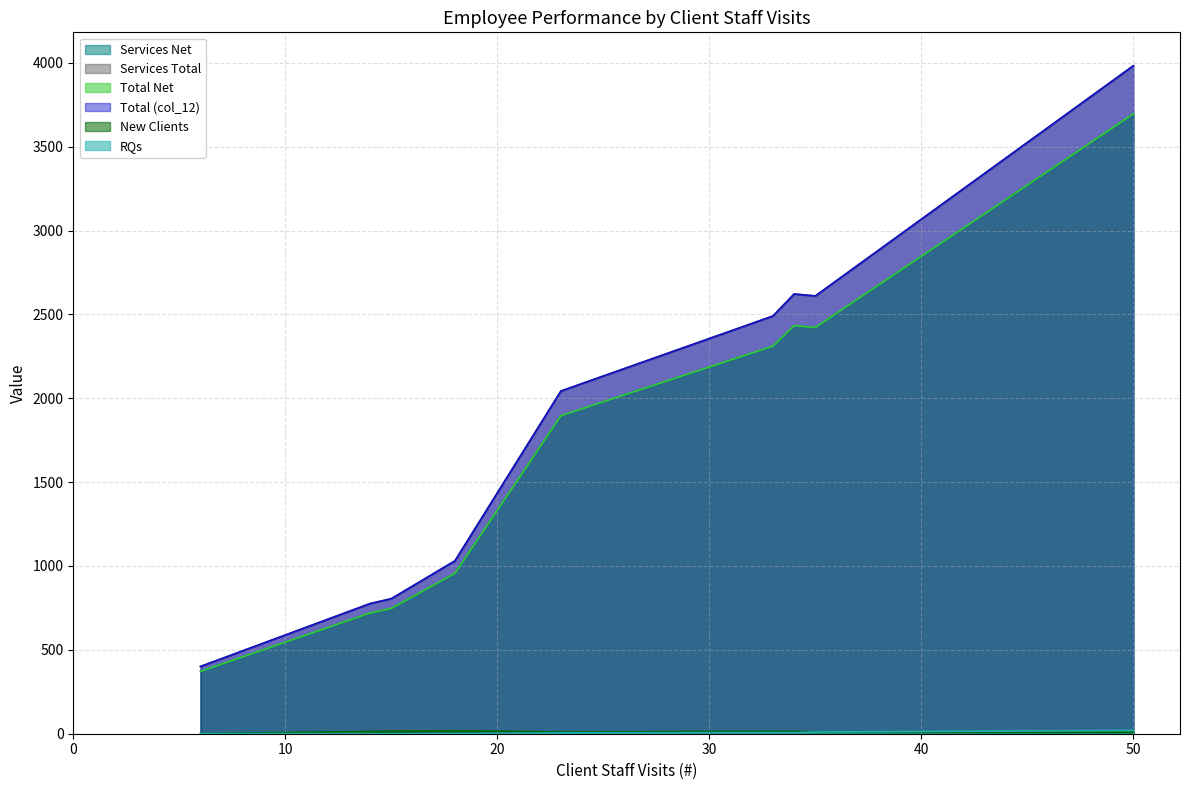

Does the chart display data point markers on the line(s)?

No